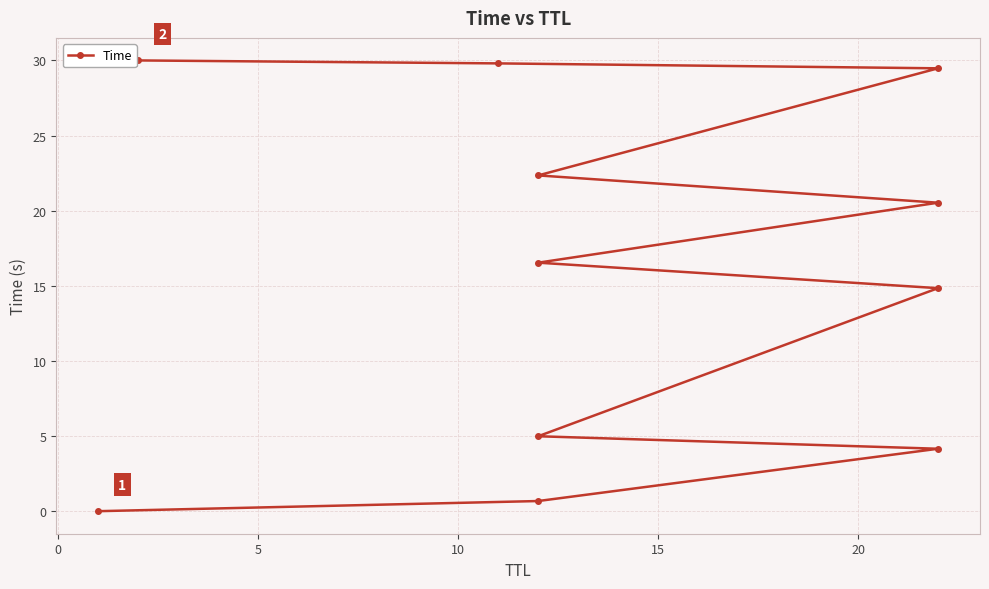

The chart shows a value of 0.2 at 0. True or false?

False